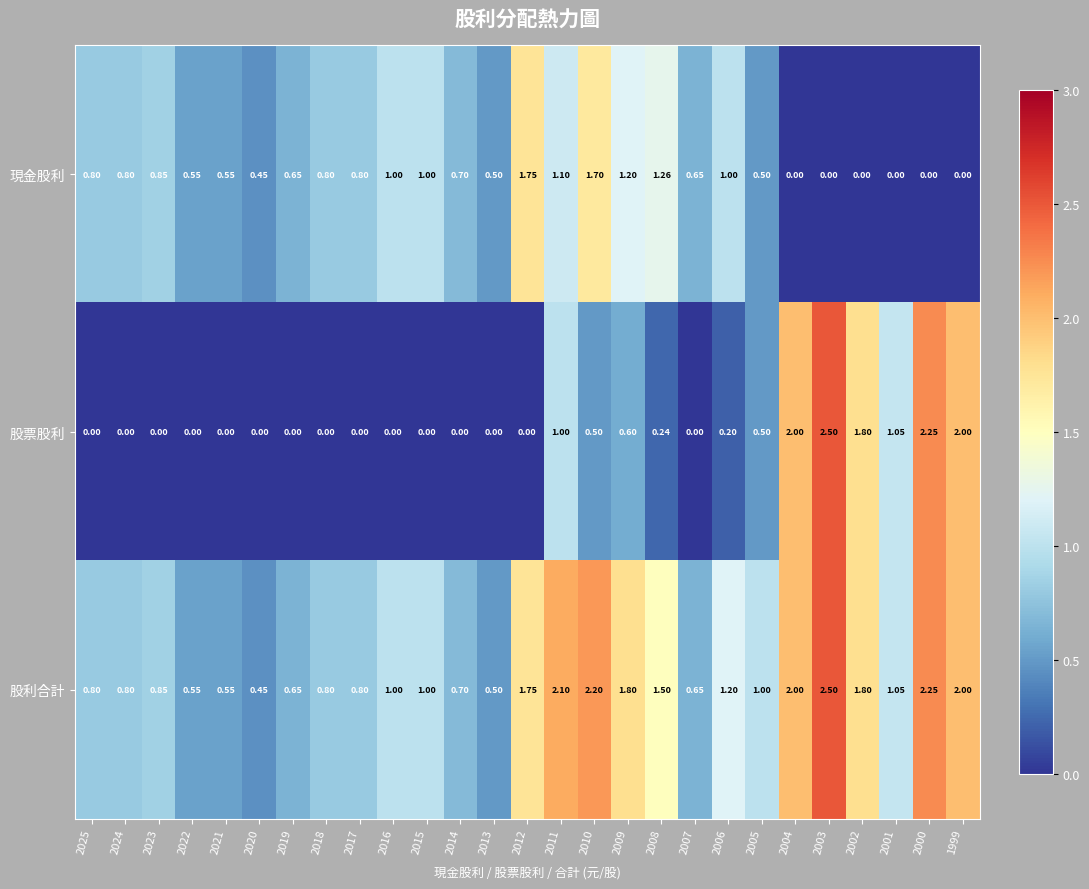

Is the value of 股票股利 at 1999 greater than the value of 現金股利 at 2005?

Yes